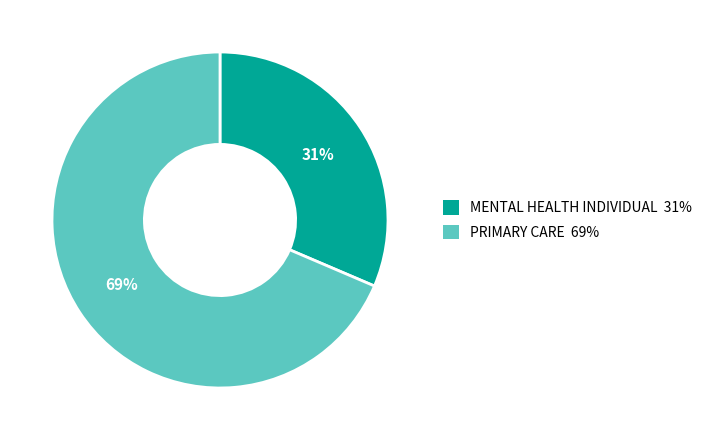

To the nearest percent, what is the average slice percentage?

50%